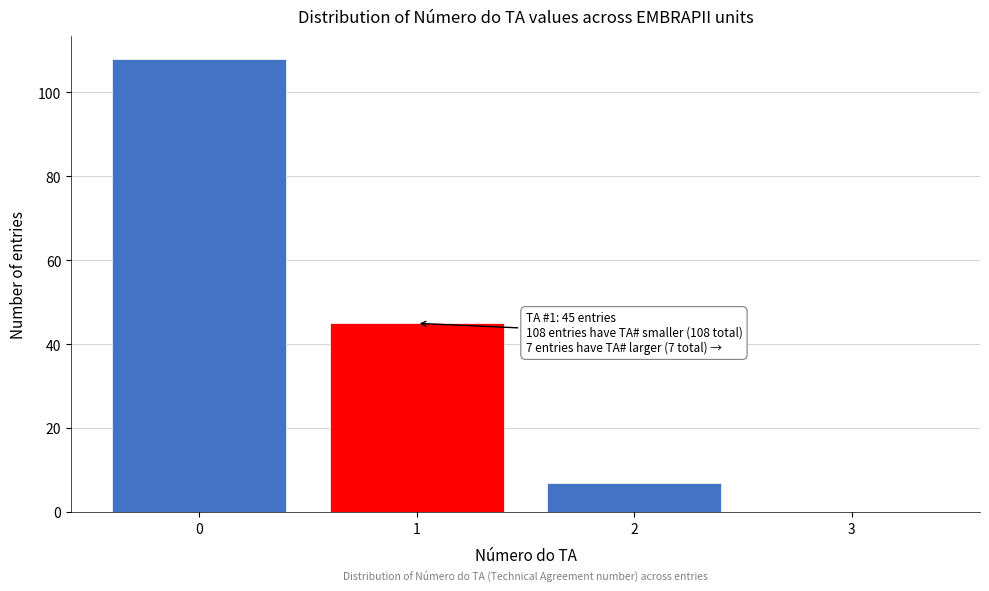

Reading right to left, transcribe all the data shown in this chart.

3=0	2=7	1=45	0=108